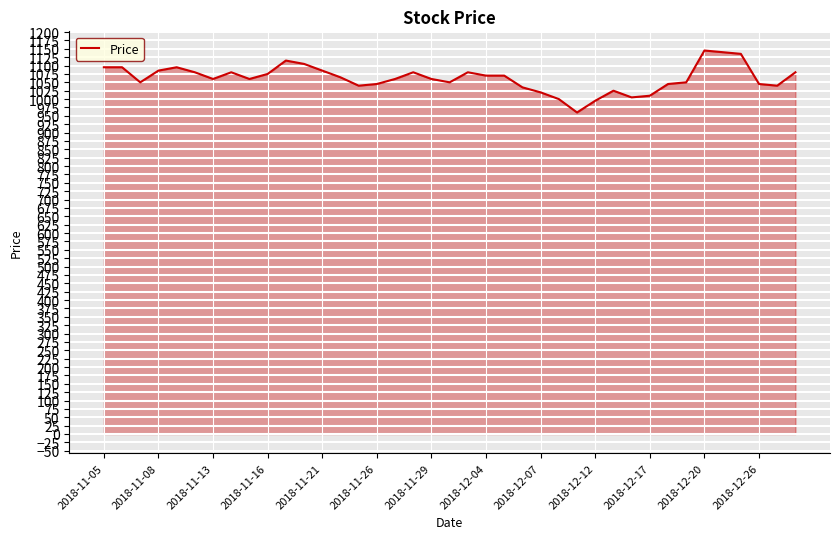

What is the difference between the maximum and minimum values?

185